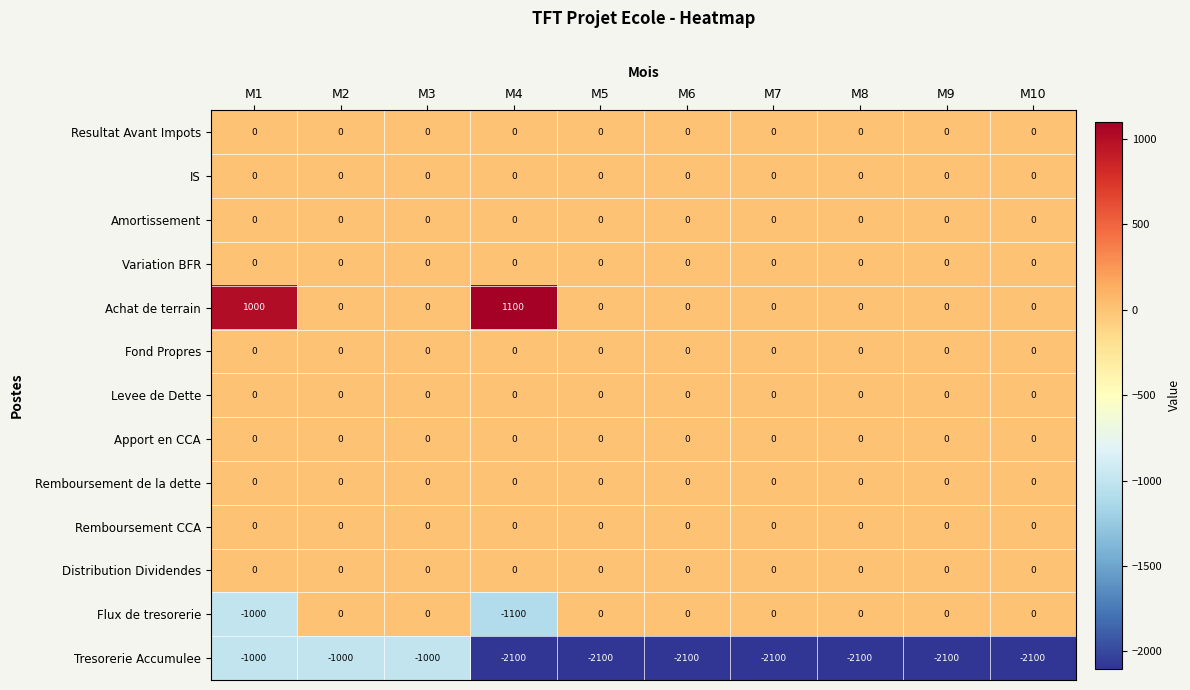

Which series has the largest total across all categories?

Achat de terrain